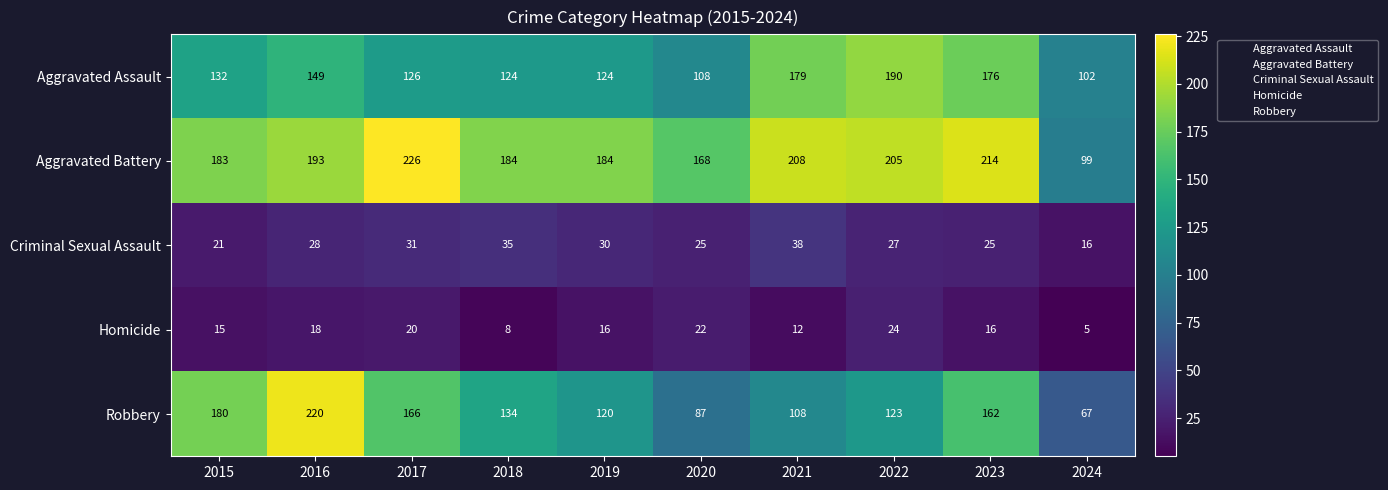

At which category is the sum across all series the highest?

2016